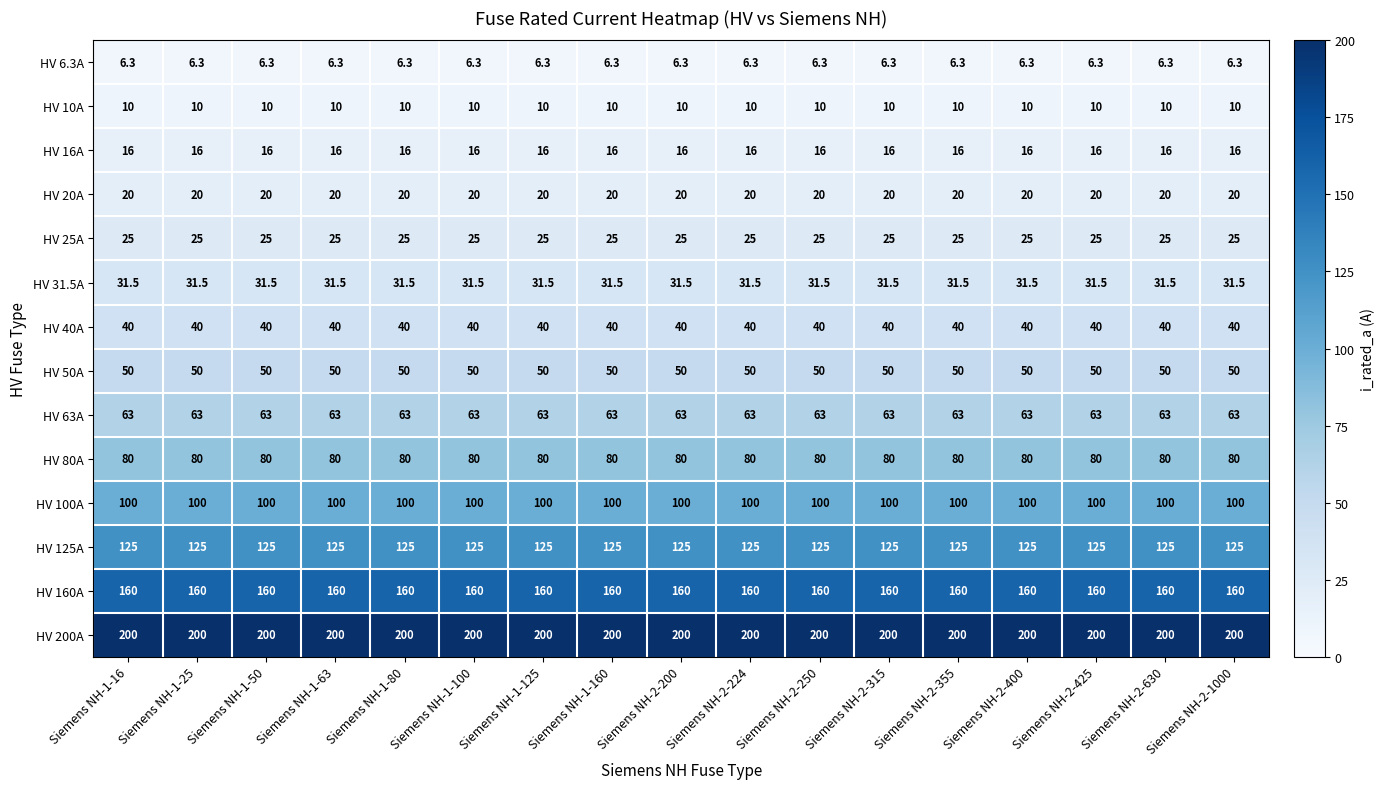

Rank the series at Siemens NH-1-125 from lowest to highest value.

HV 6.3A, HV 10A, HV 16A, HV 20A, HV 25A, HV 31.5A, HV 40A, HV 50A, HV 63A, HV 80A, HV 100A, HV 125A, HV 160A, HV 200A